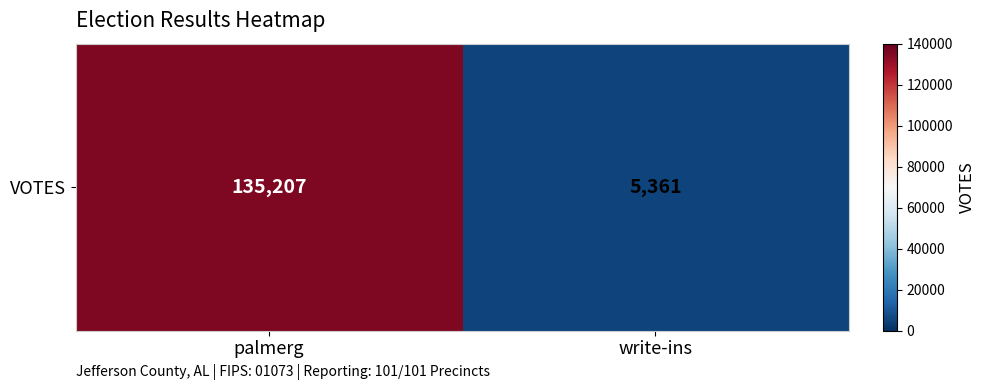

What is the sum of the values at write-ins and palmerg?

140568